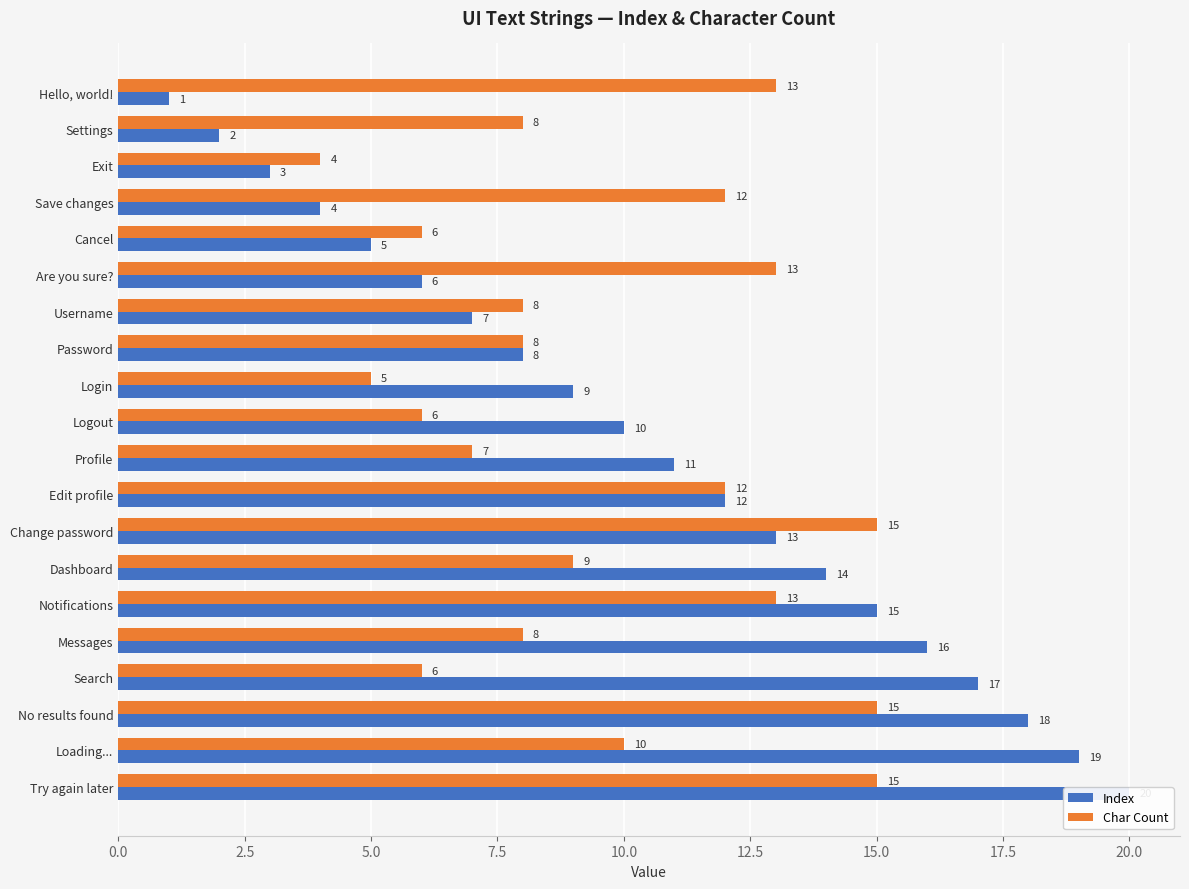

What is the label of the 2nd bar from the right?

Loading...